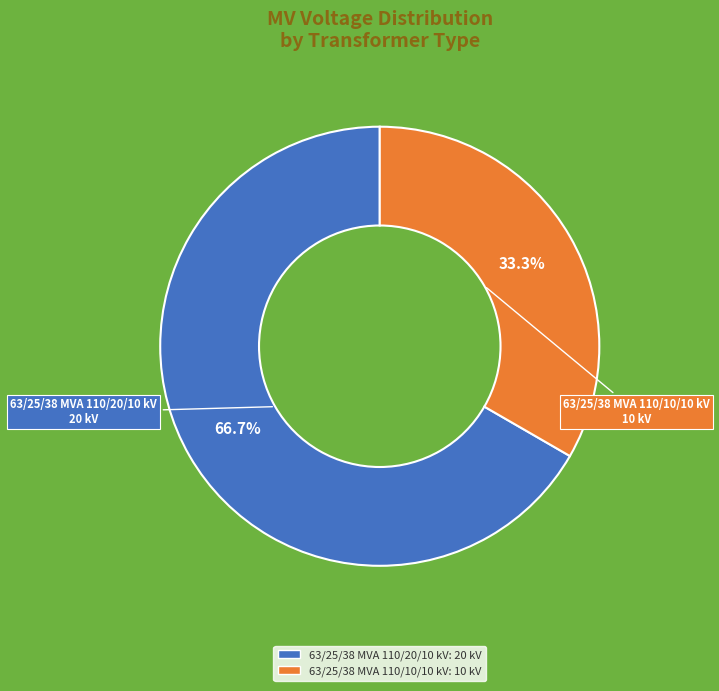

How many slices are in this pie chart?

2